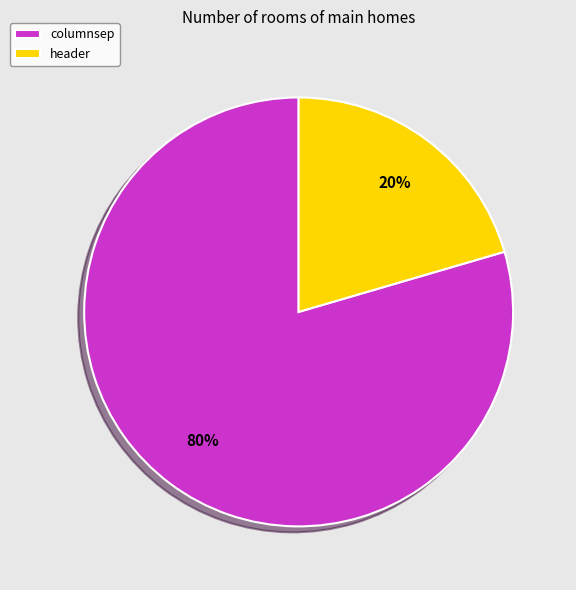

Which slice represents more than half of the pie?

columnsep